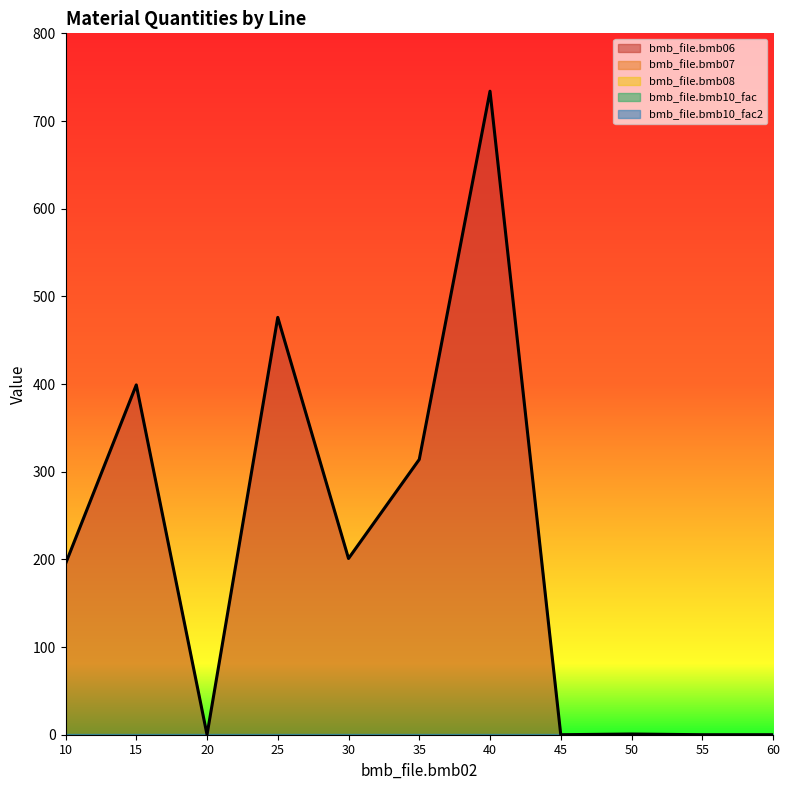

Which has a higher value, 25 or 55?

25